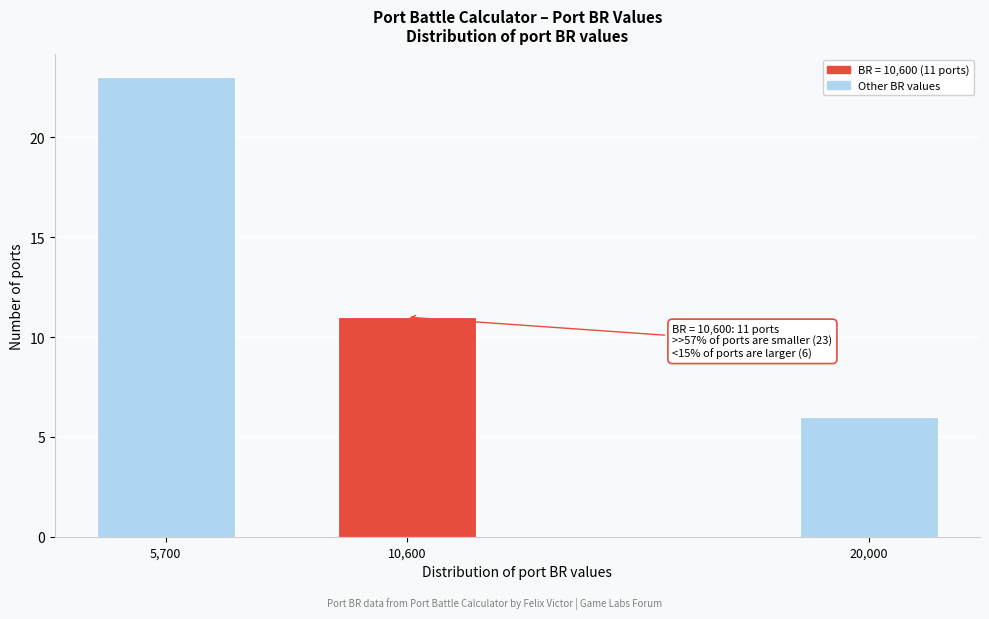

Reading left to right, extract all data points from this chart.

5,700=23	10,600=11	20,000=6